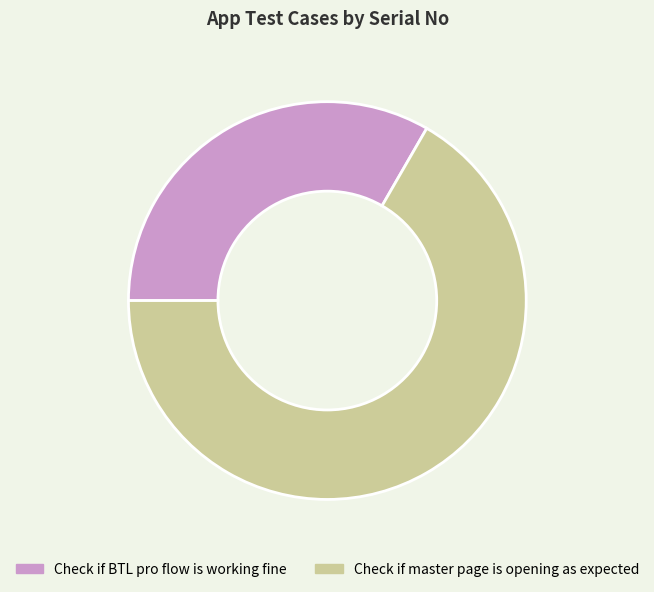

What is the majority slice?

Check if master page is opening as expected